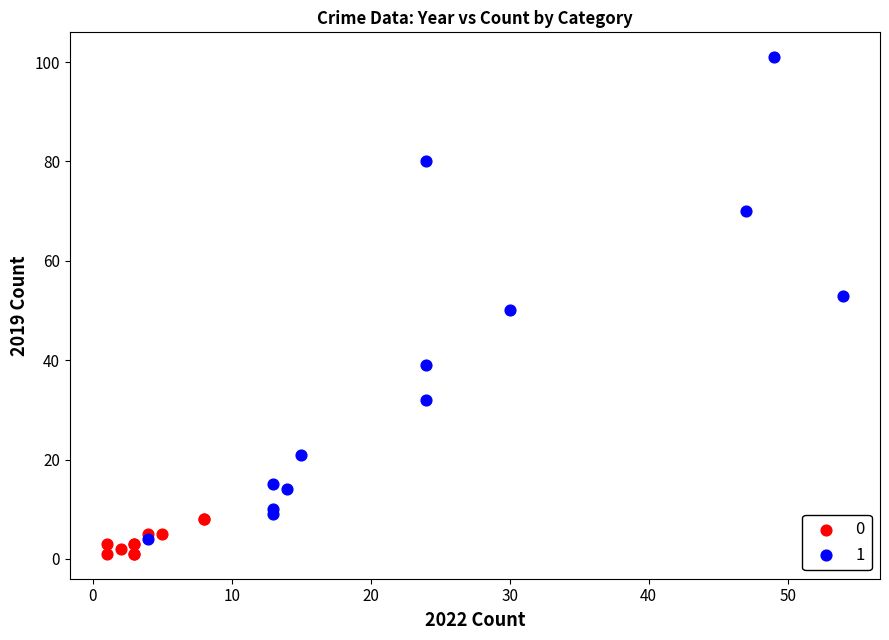

Which series contains the highest Y value?

1